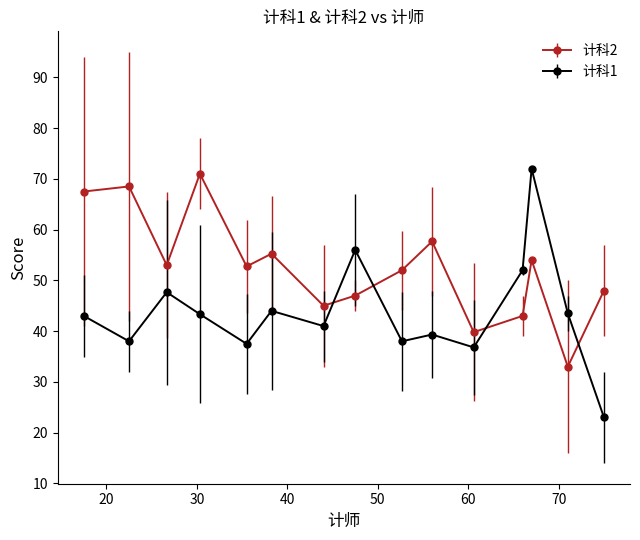

Which series has the largest total across all categories?

计科2